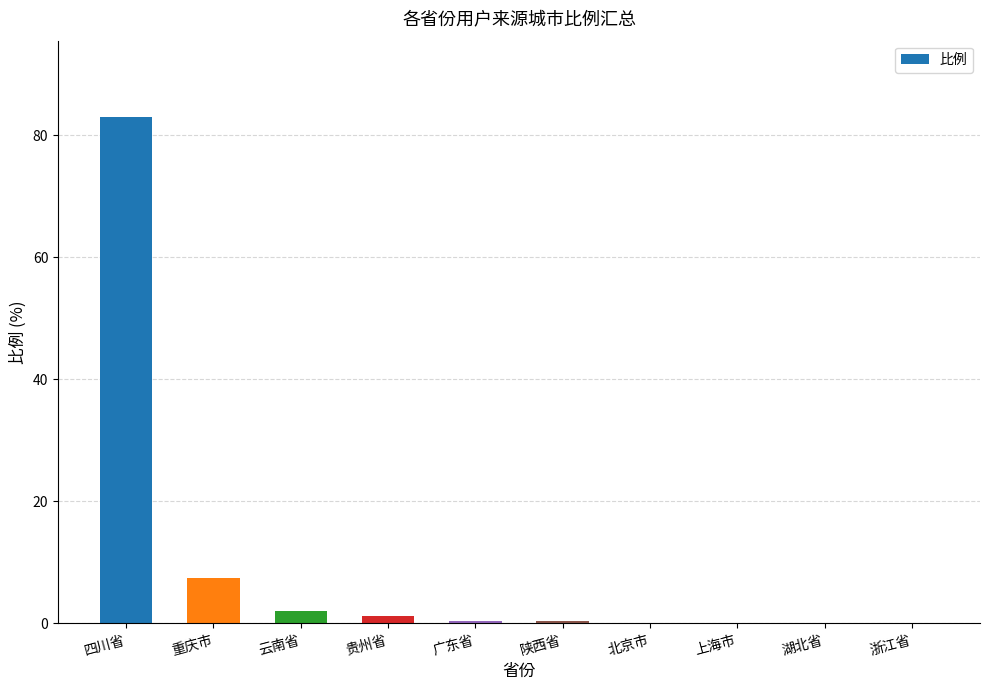

How many series are shown in this chart?

1